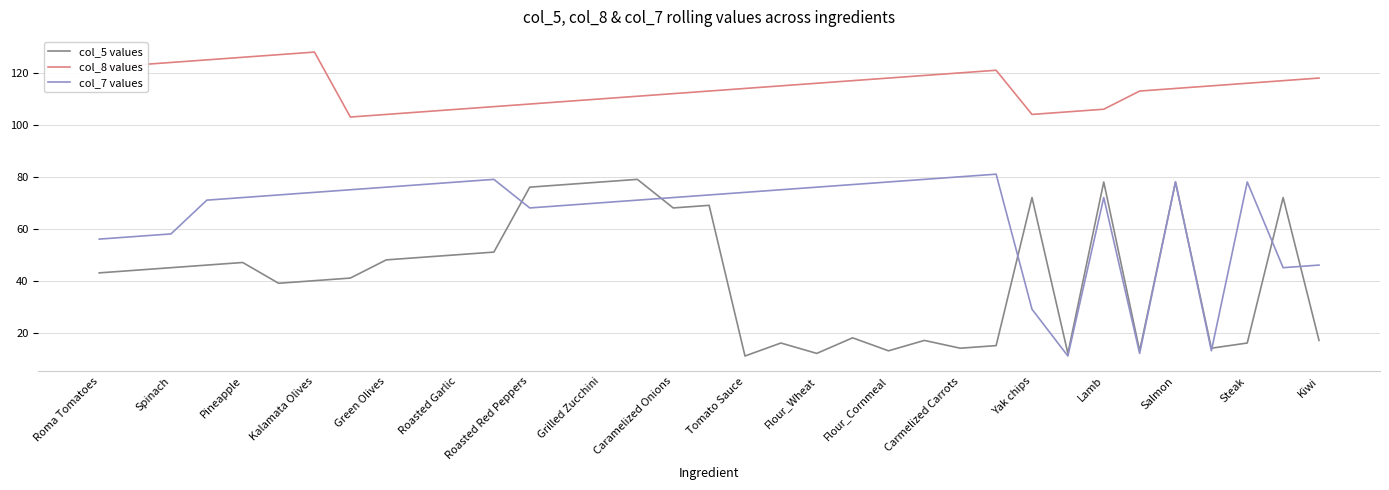

True or false: col_7 values has more than 1 points higher than both neighbors.

True